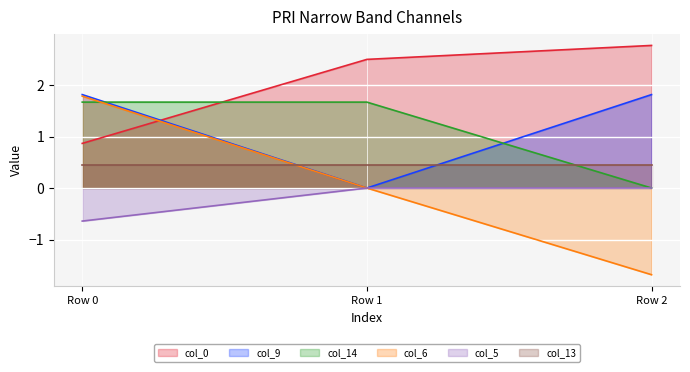

What is the difference between the col_6 values at Row 1 and Row 0?

1.8